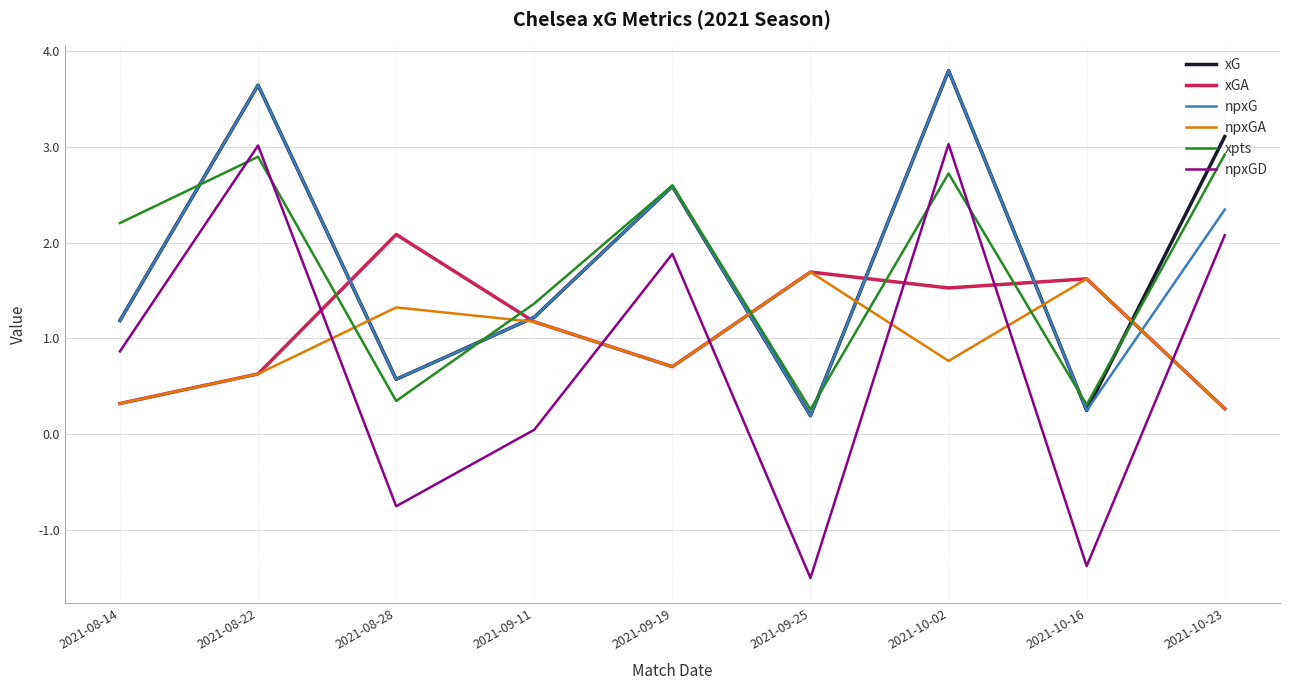

The xGA series shows 0.6 at 2021-08-22. True or false?

True